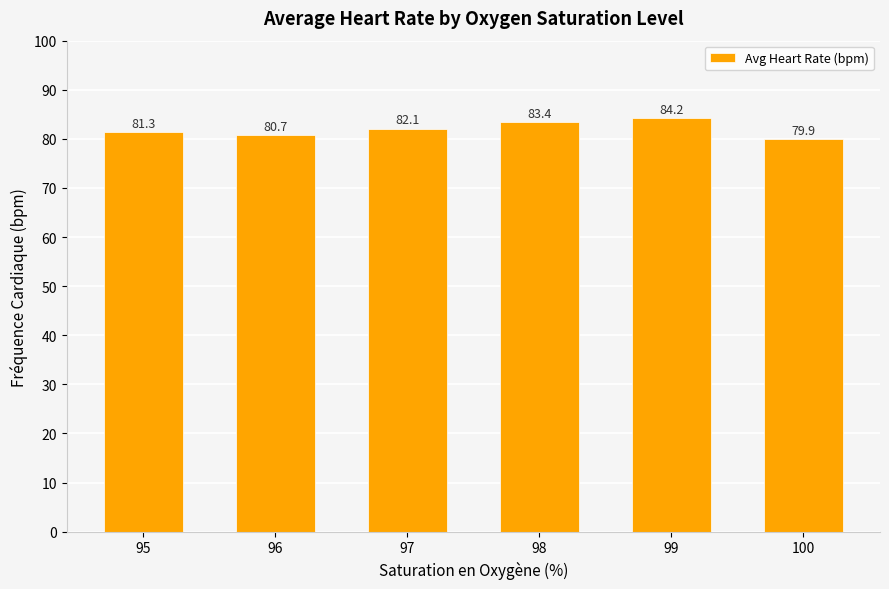

What is the value of the 4th bar from the left?

83.4